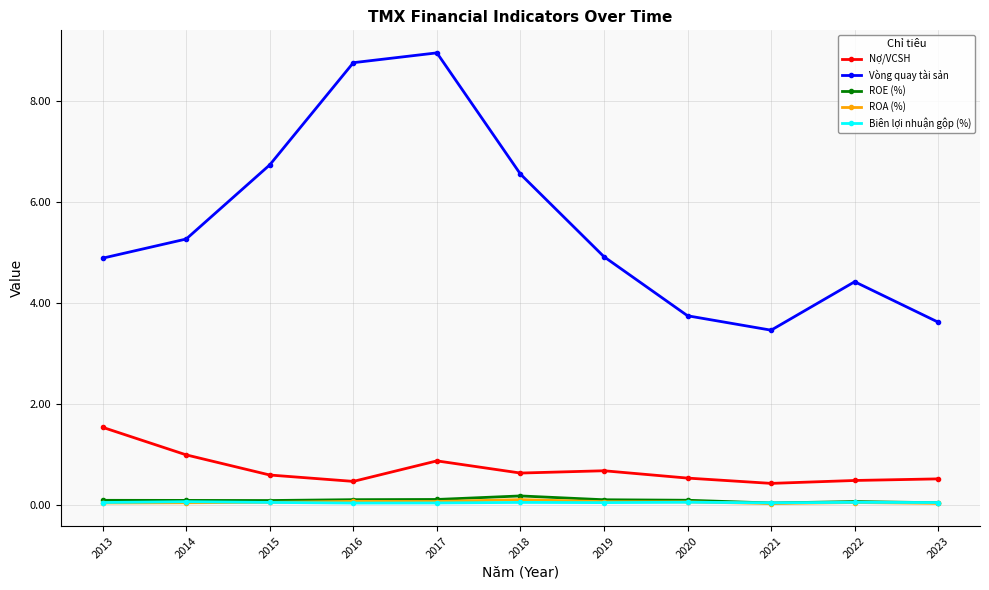

True or false: Biên lợi nhuận gộp (%) has a value of 0.0 at 2016.

True